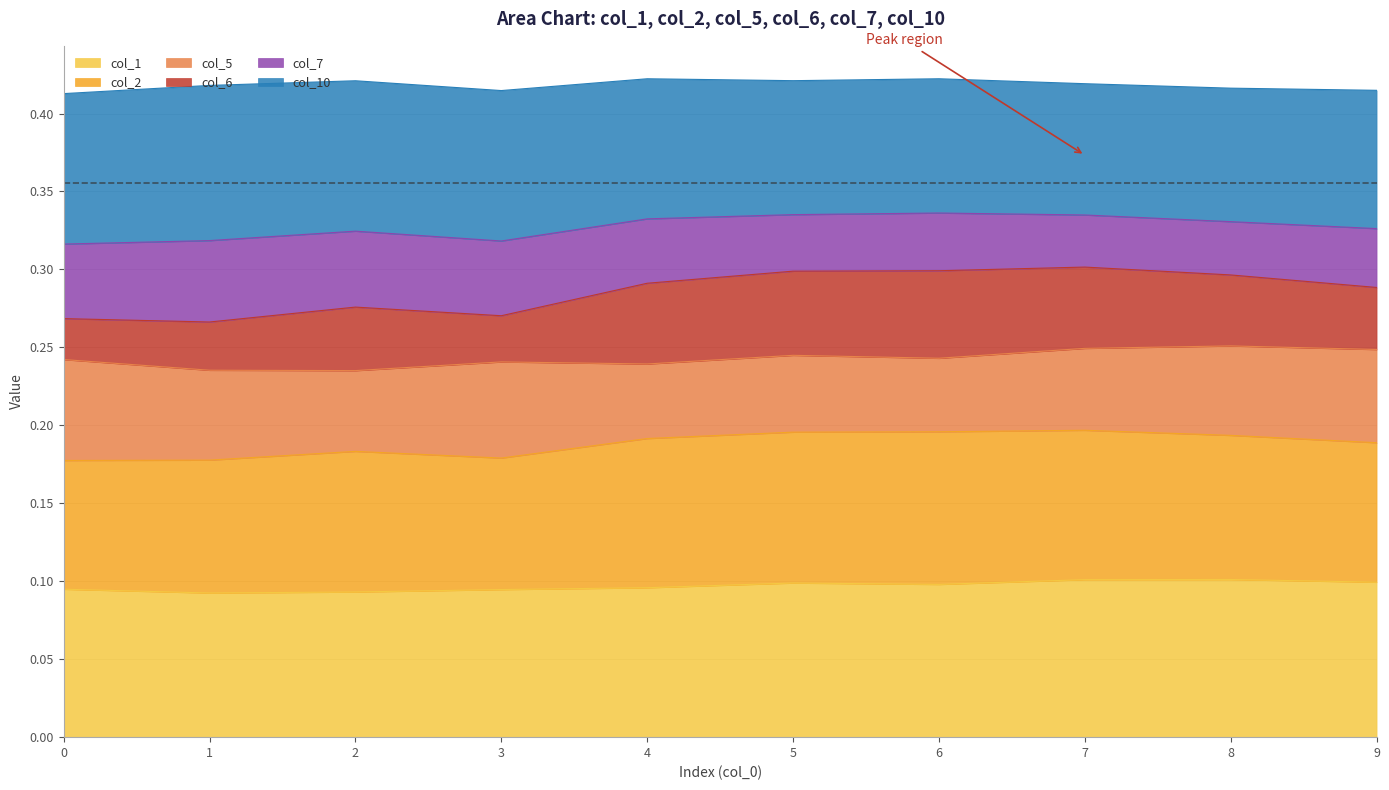

What are all the series names shown in the legend?

col_1, col_2, col_5, col_6, col_7, col_10